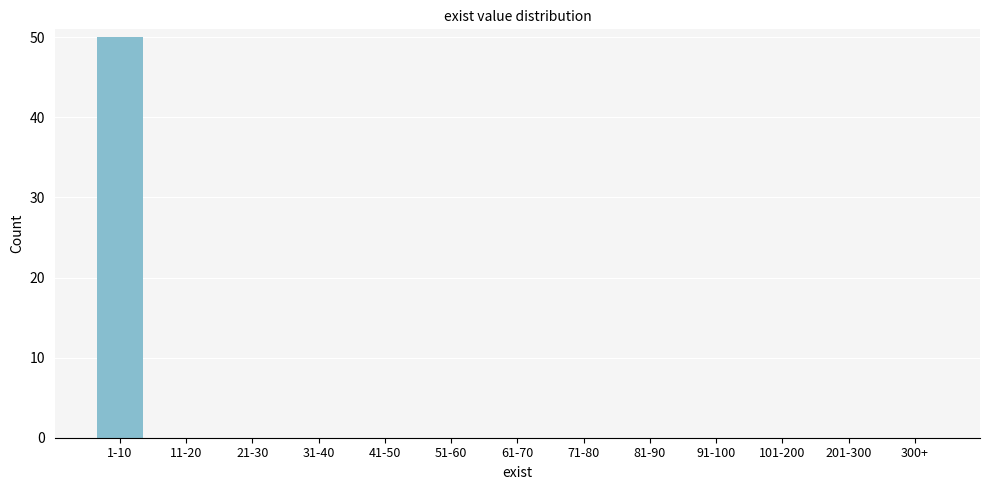

Reading left to right, what are all the values shown in this chart?

1-10=50	11-20=0	21-30=0	31-40=0	41-50=0	51-60=0	61-70=0	71-80=0	81-90=0	91-100=0	101-200=0	201-300=0	300+=0